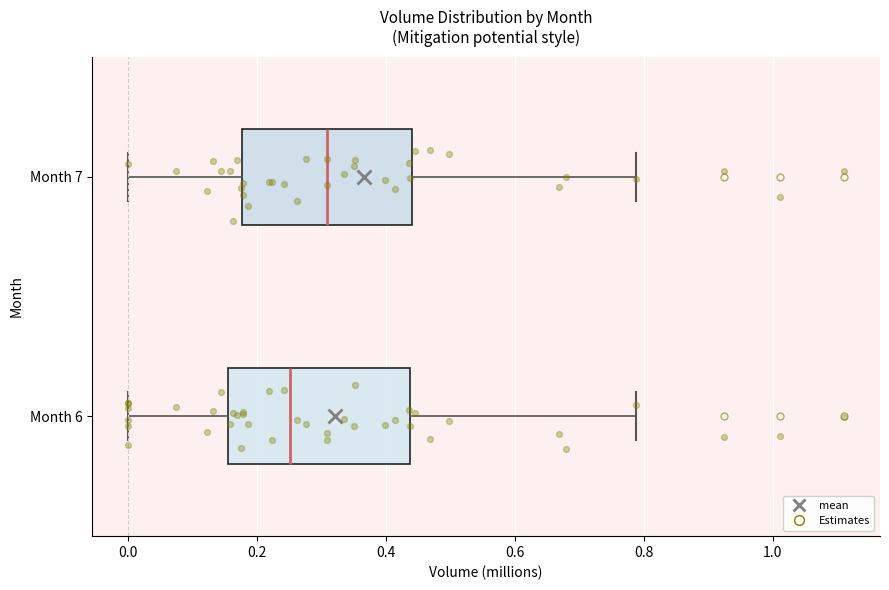

Reading bottom to top, transcribe this box plot: for each box, give where its median line is, the range the box spans, and where its two whiskers end, as read against the x-axis. The values are not printed on the chart, so give them approximately, as read against the axis.

Month 6: median 0.26, box 0.16 to 0.44, whiskers 0.00 to 0.78
Month 7: median 0.30, box 0.18 to 0.44, whiskers 0.00 to 0.78